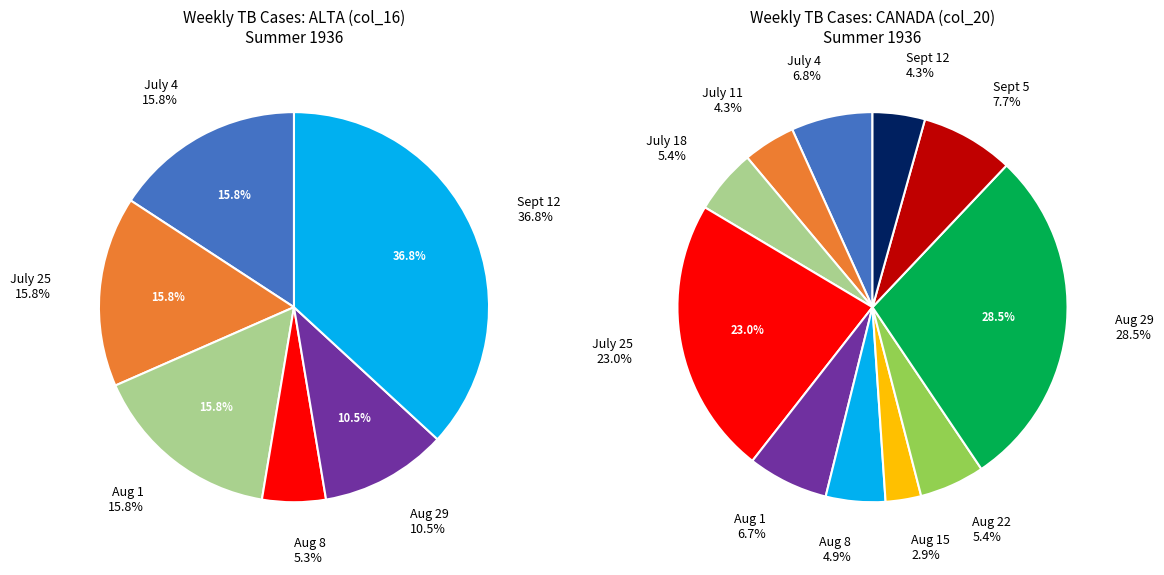

Count the number of slices in the pie.

11